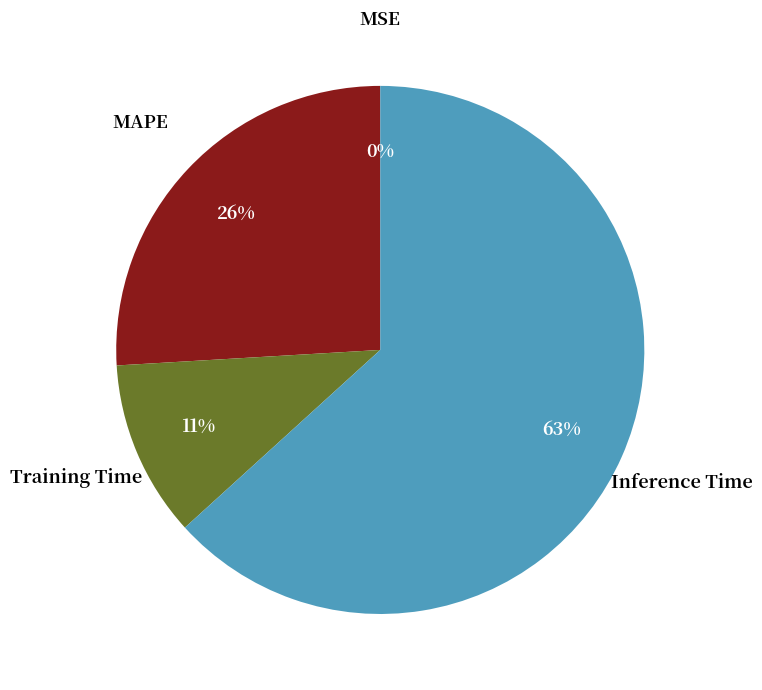

To the nearest percent, what is the average slice percentage?

25%